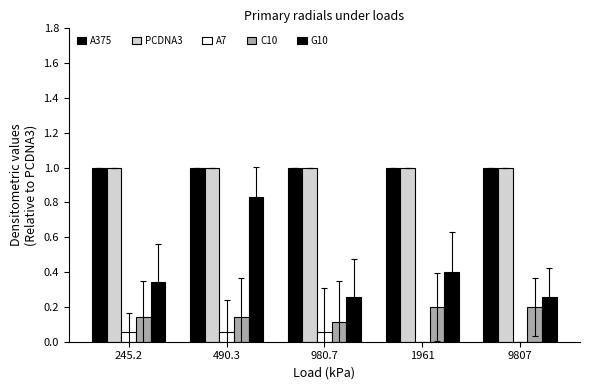

What position from the left is 490.3?

2